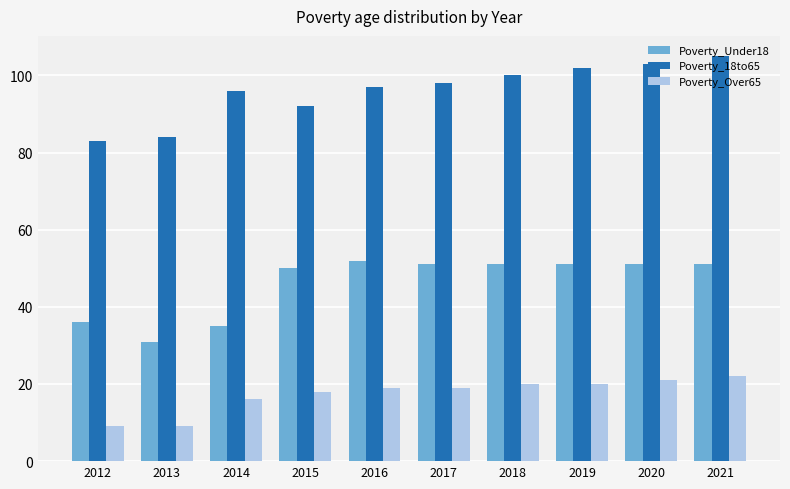

What is the sum of all Poverty_Over65 values?

173